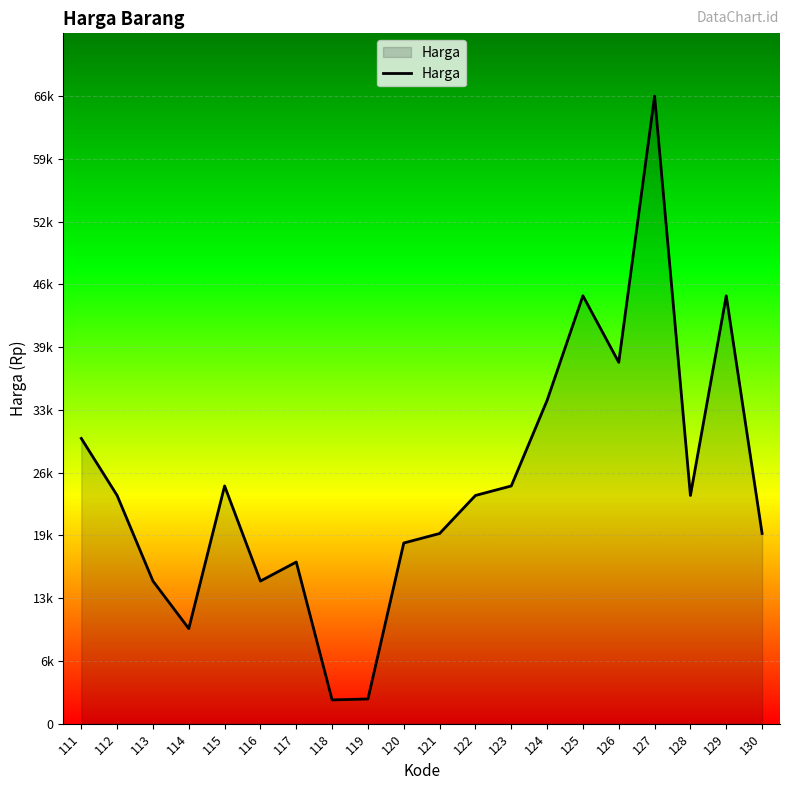

Does the chart display data point markers on the line(s)?

No